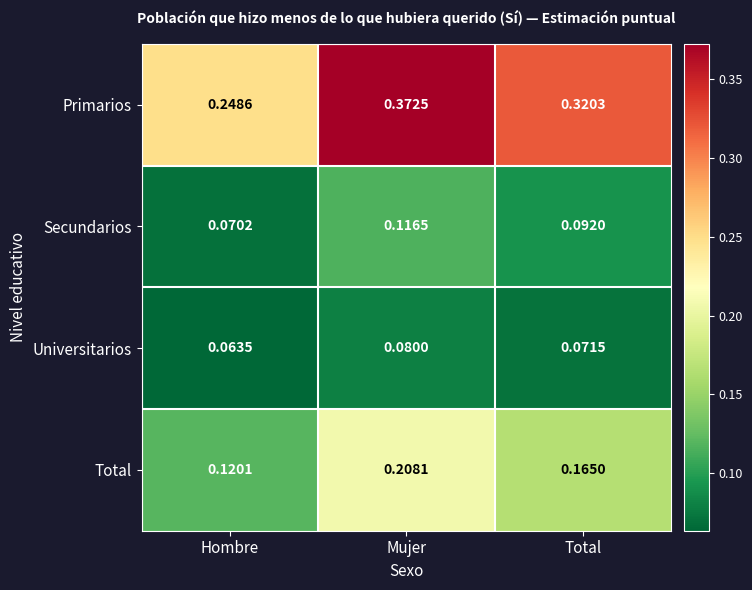

Rank the series by their maximum value, from lowest to highest.

Universitarios, Secundarios, Total, Primarios